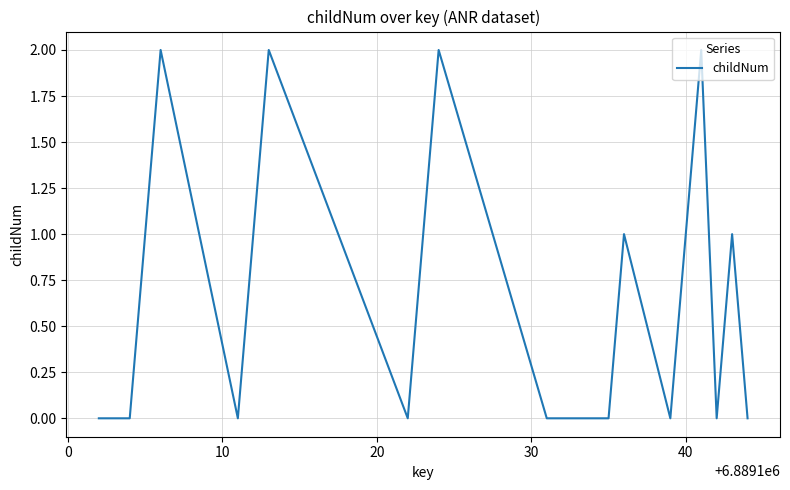

Count the values in the range 0 to 1.

16